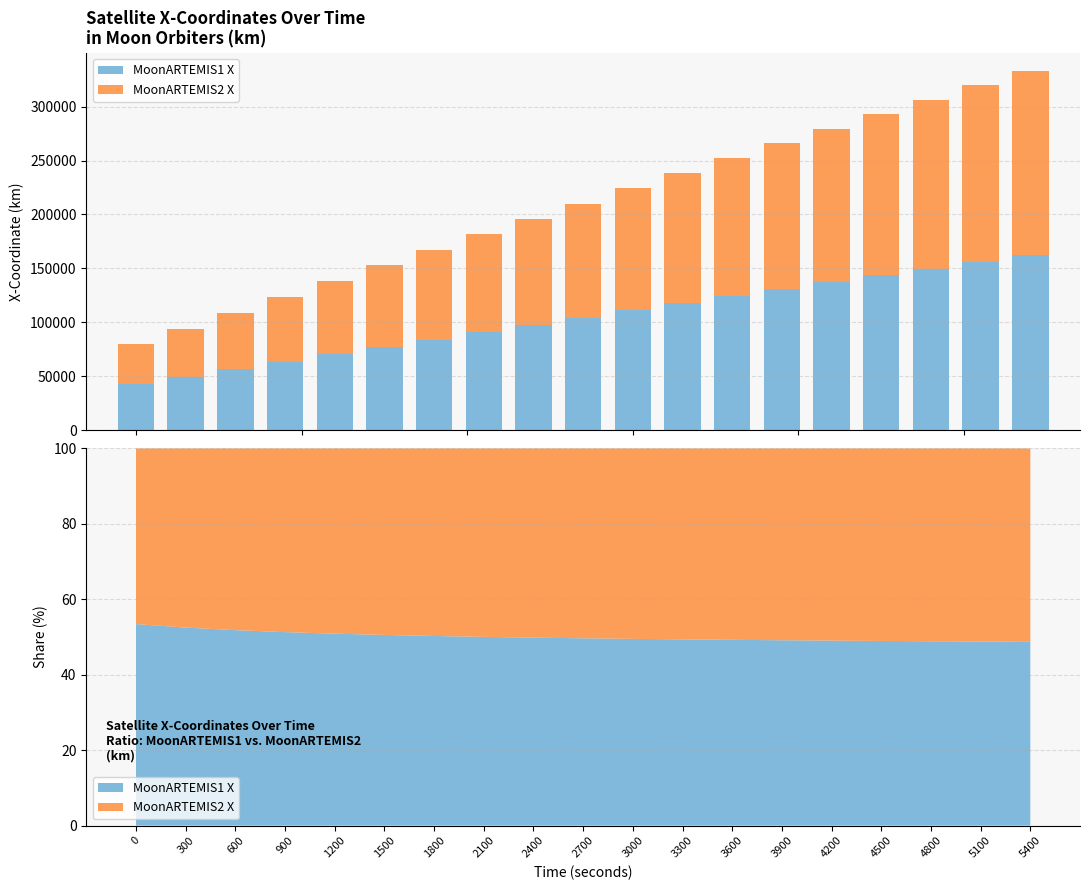

At how many categories does at least one series exceed 99802?

10